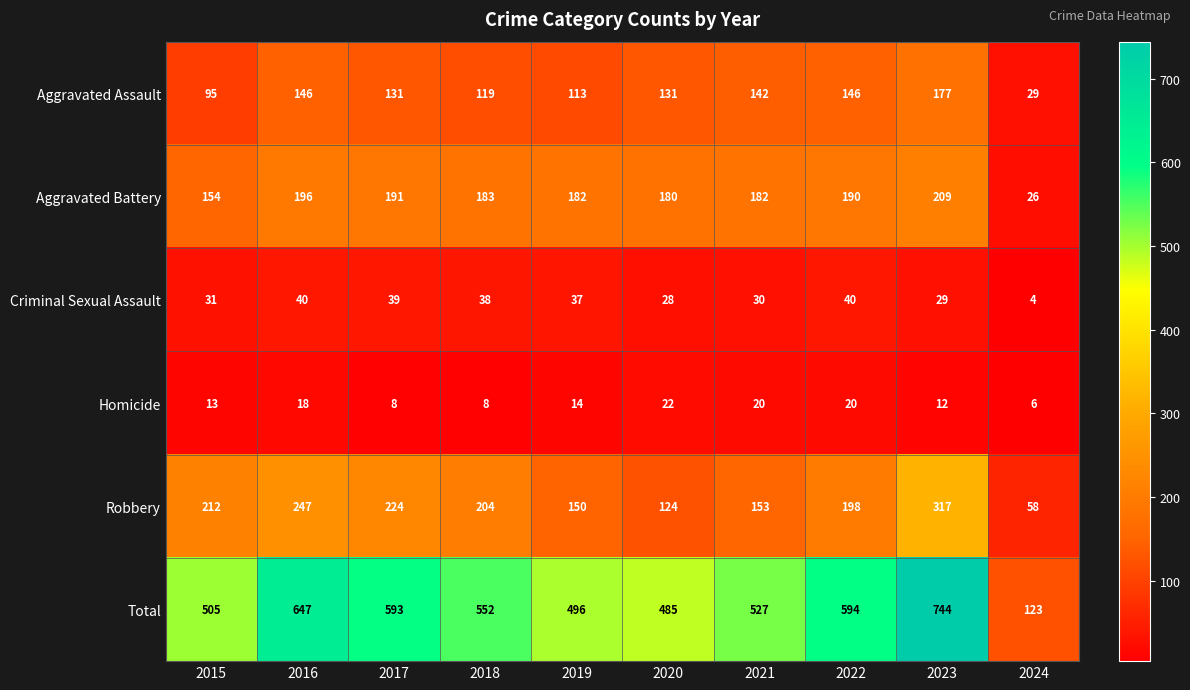

Which series has the largest total across all categories?

Total